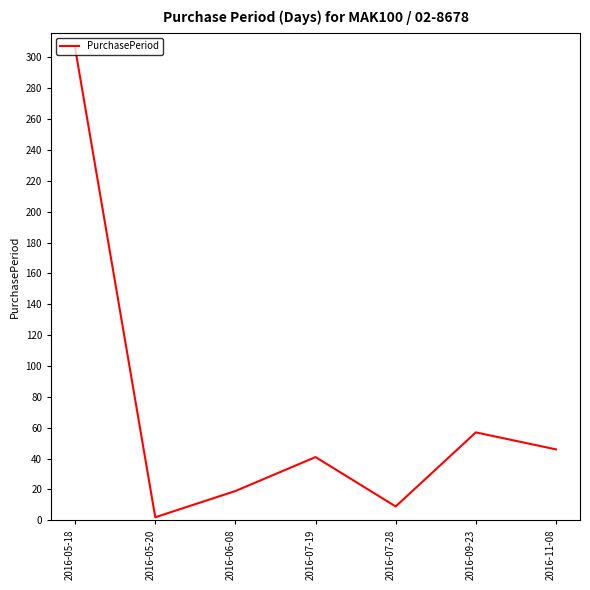

What is the difference between the maximum and second lowest values?

297